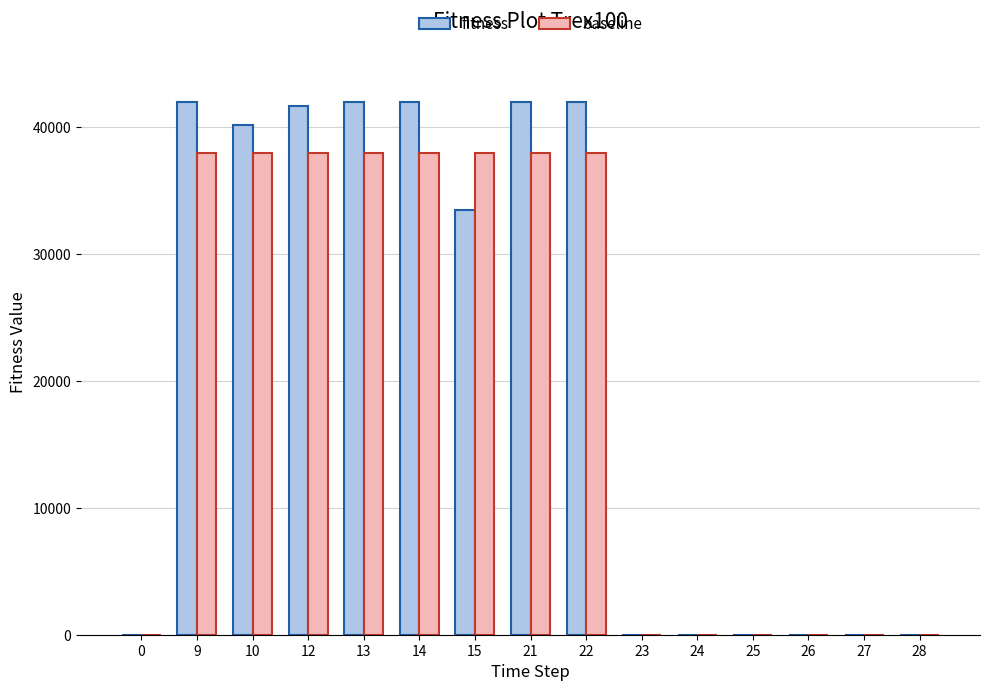

Are the bars grouped side by side (vs. stacked)?

Yes